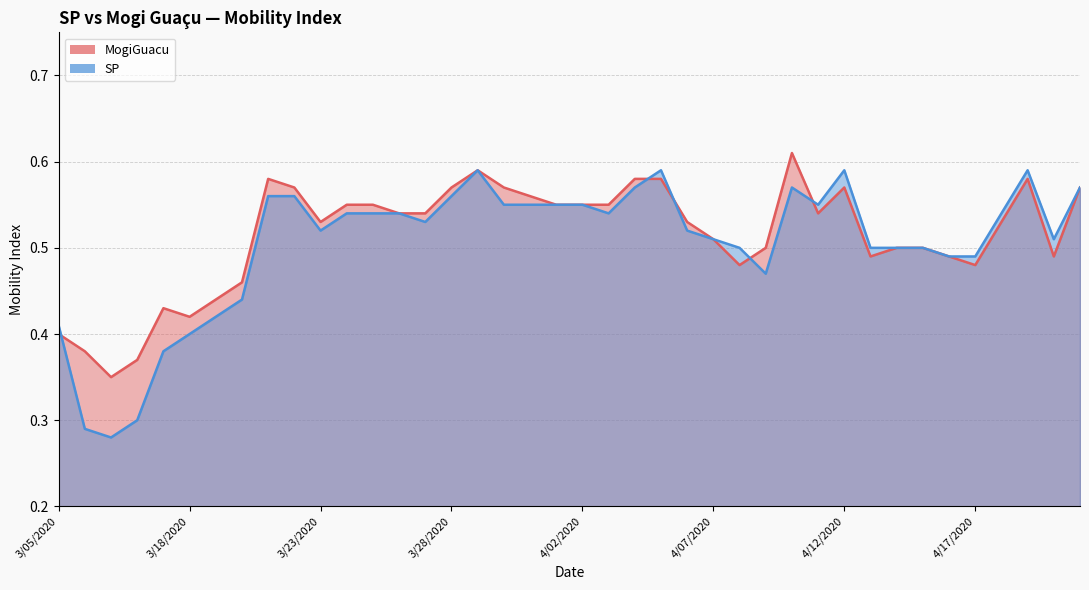

Is it true that SP equals 0.6 at 4/12/2020?

True